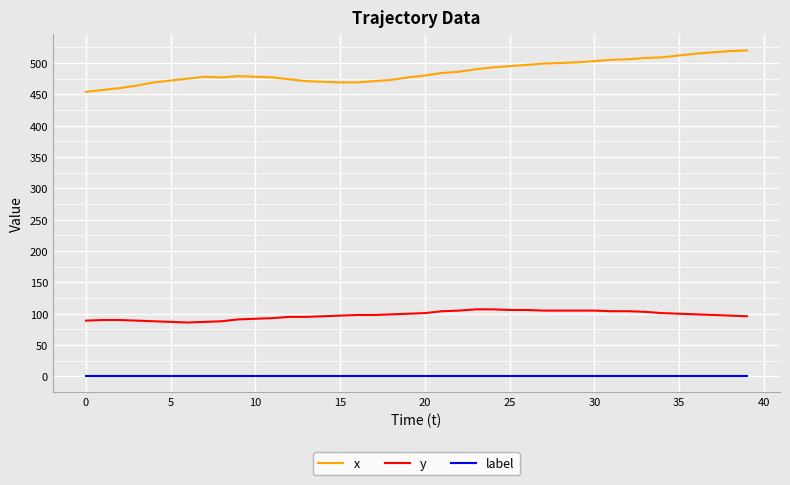

What are all the series names shown in the legend?

x, y, label